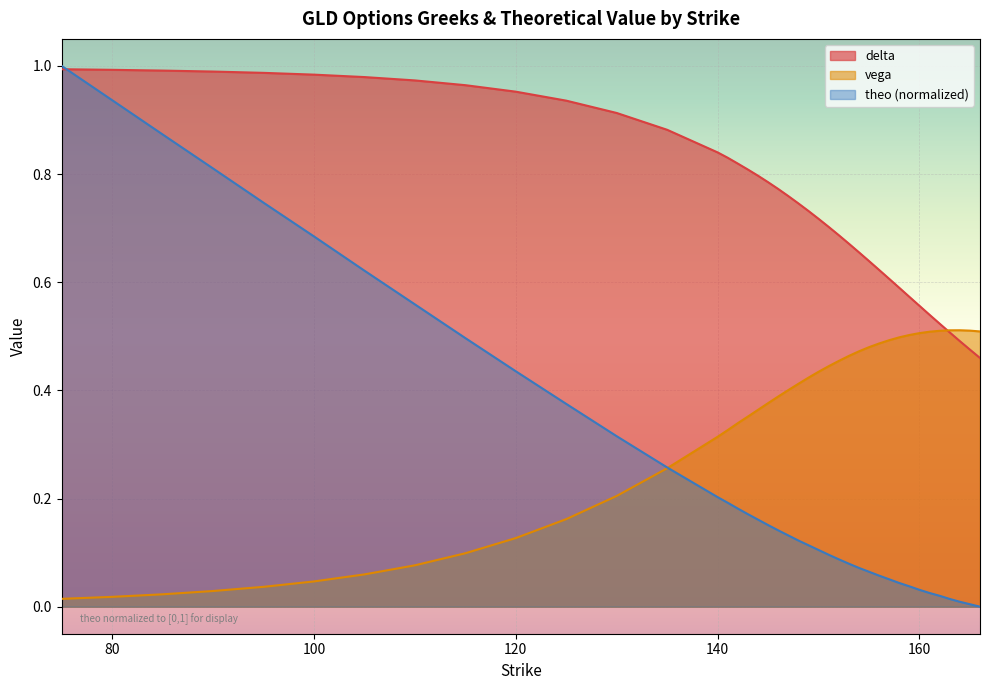

True or false: theo has more than 0 points higher than both neighbors.

False